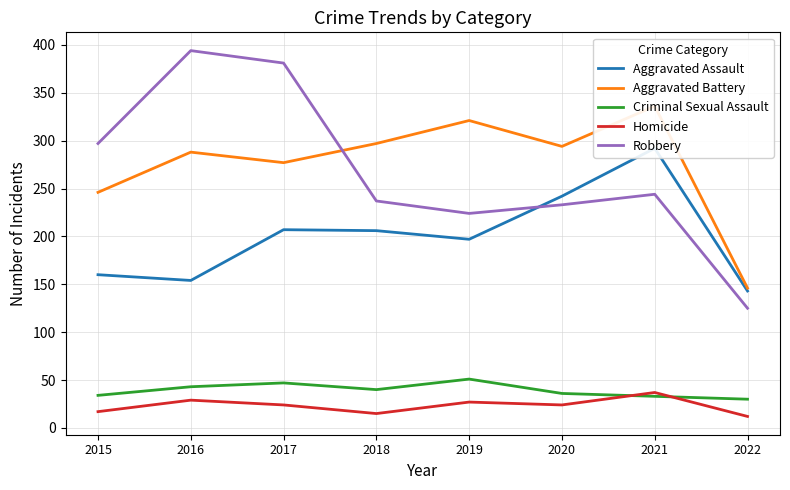

What is the difference between the maximum and minimum values in the Aggravated Assault series?

149